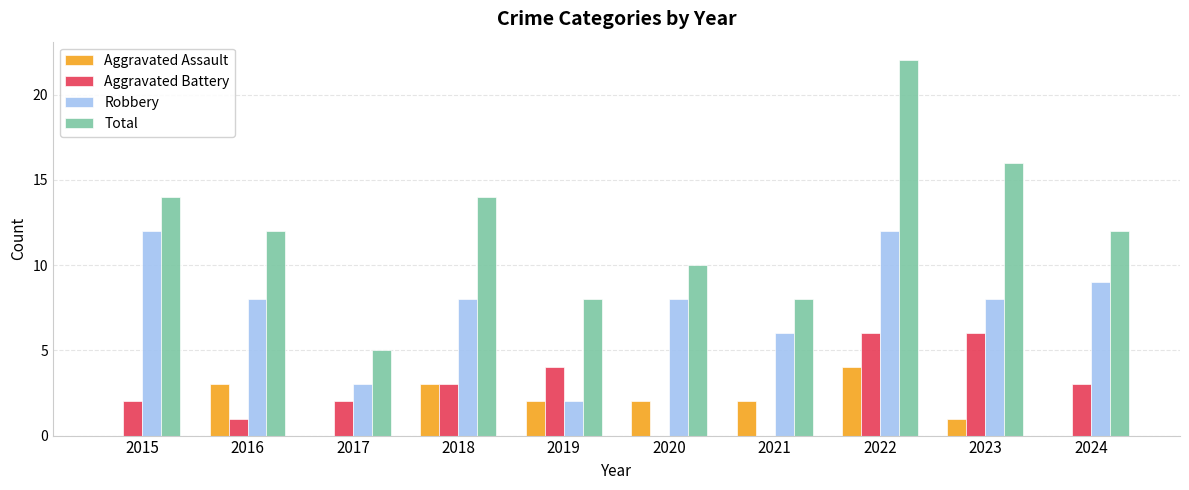

The Robbery series shows 3 at 2017. True or false?

True